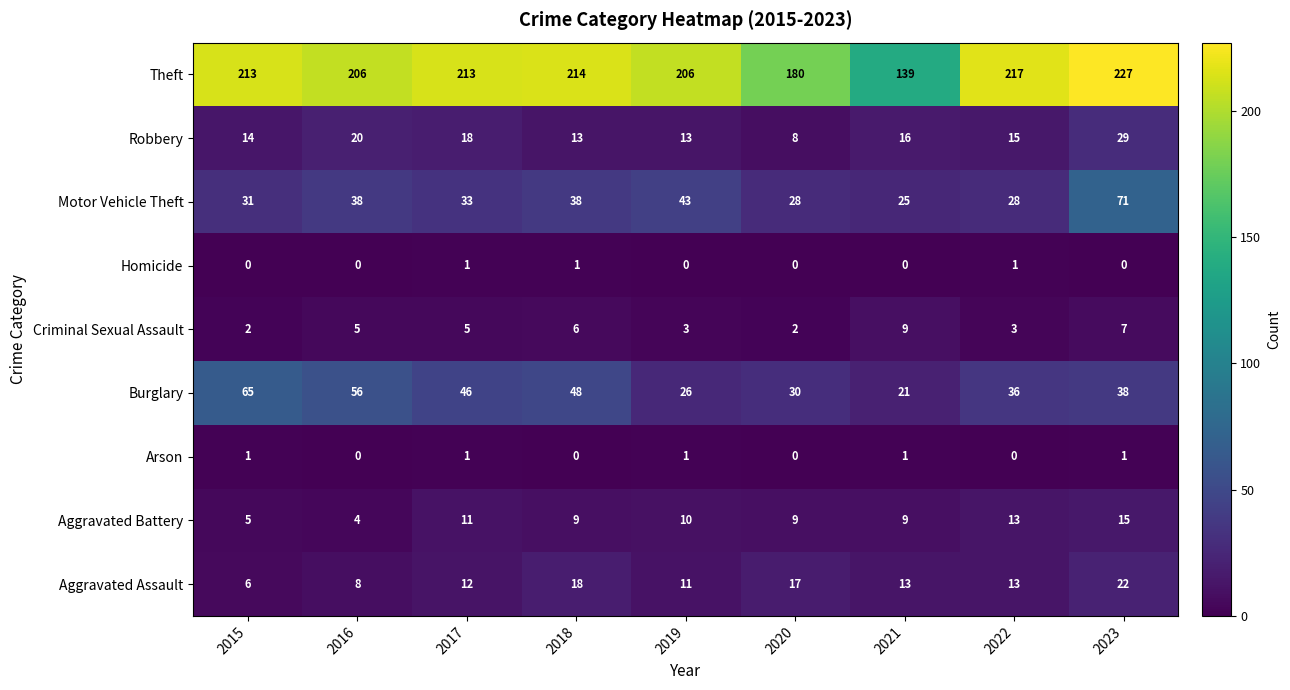

What is the greatest value displayed?

227